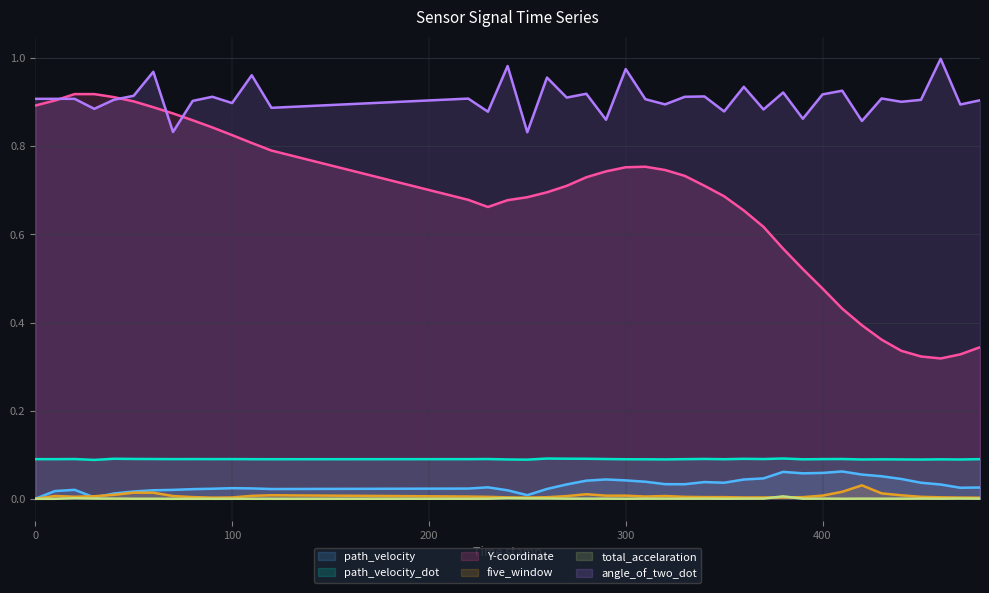

At which label is angle_of_two_dot closest to 0?

250.0